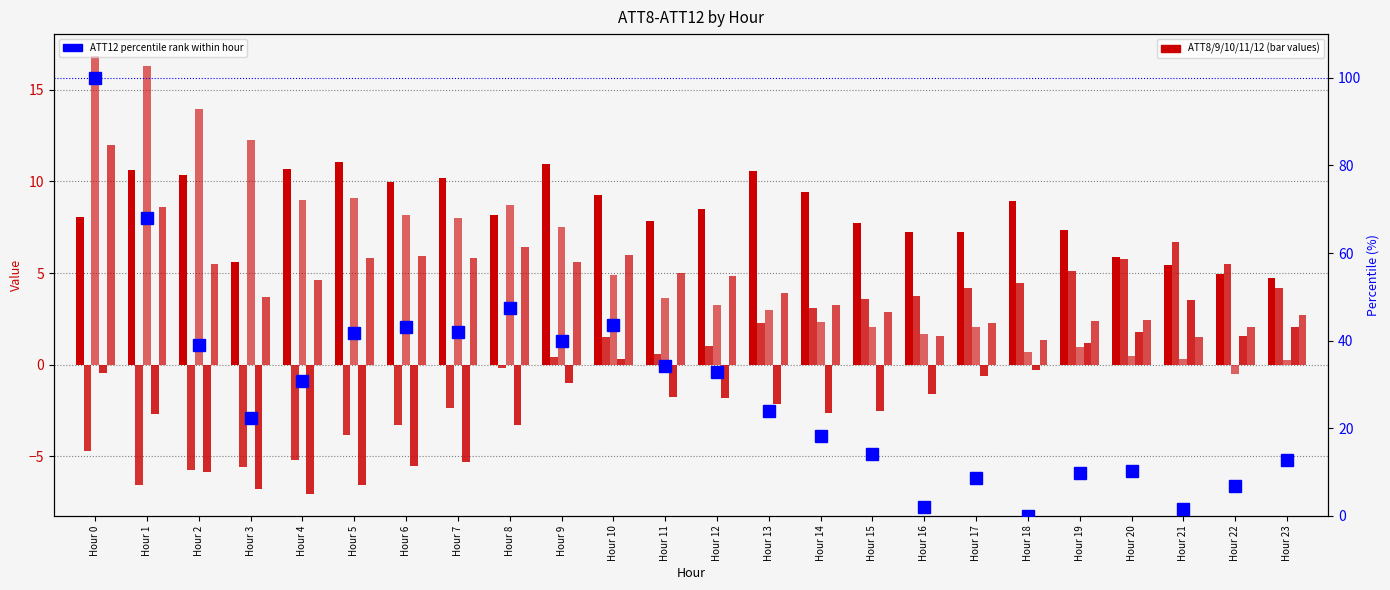

Reading right to left, list all the values displayed in this chart.

ATT8: 4.7	4.9	5.4	5.9	7.3	8.9	7.2	7.2	7.7	9.4	10.6	8.5	7.8	9.3	11.0	8.2	10.2	10.0	11.0	10.7	5.6	10.3	10.6	8.1
ATT9: 4.2	5.5	6.7	5.8	5.1	4.4	4.2	3.7	3.6	3.1	2.3	1.0	0.6	1.5	0.4	-0.2	-2.4	-3.3	-3.8	-5.2	-5.6	-5.7	-6.5	-4.7
ATT10: 0.3	-0.5	0.3	0.5	1.0	0.7	2.1	1.7	2.1	2.3	3.0	3.3	3.6	4.9	7.5	8.7	8.0	8.2	9.1	9.0	12.3	13.9	16.3	16.8
ATT11: 2.0	1.6	3.6	1.8	1.2	-0.3	-0.6	-1.6	-2.5	-2.6	-2.1	-1.8	-1.8	0.3	-1.0	-3.3	-5.3	-5.5	-6.6	-7.0	-6.8	-5.8	-2.7	-0.4
ATT12: 2.7	2.1	1.5	2.4	2.4	1.4	2.3	1.6	2.9	3.3	3.9	4.8	5.0	6.0	5.6	6.4	5.8	5.9	5.8	4.6	3.7	5.5	8.6	12.0
ATT12 (normalized %): 12.8	6.8	1.6	10.1	9.7	0.0	8.7	2.0	14.2	18.1	24.0	32.7	34.3	43.5	40.0	47.5	42.0	43.2	41.9	30.7	22.3	39.1	68.1	100.0